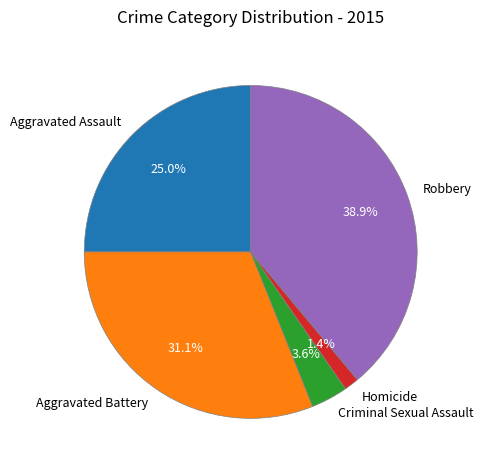

How many segments does this pie chart have?

5